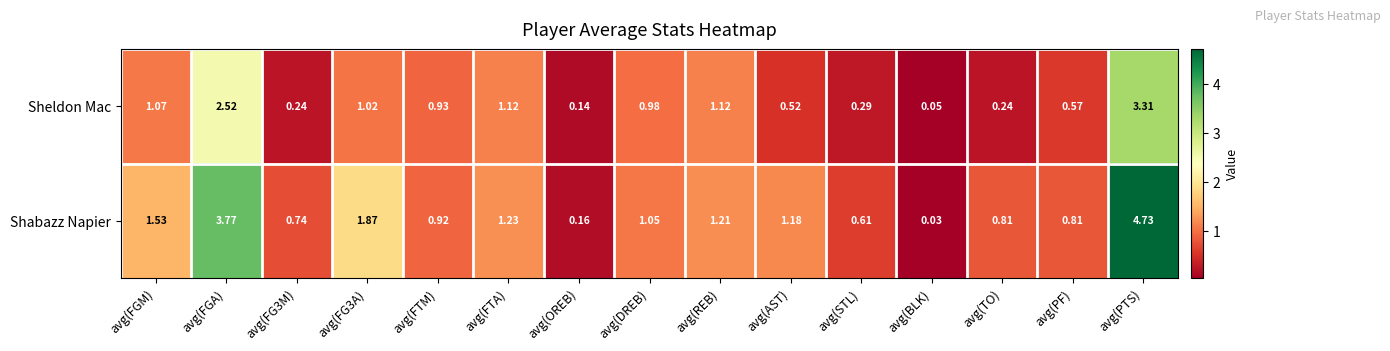

List the series in order of their overall mean, highest first.

Shabazz Napier, Sheldon Mac